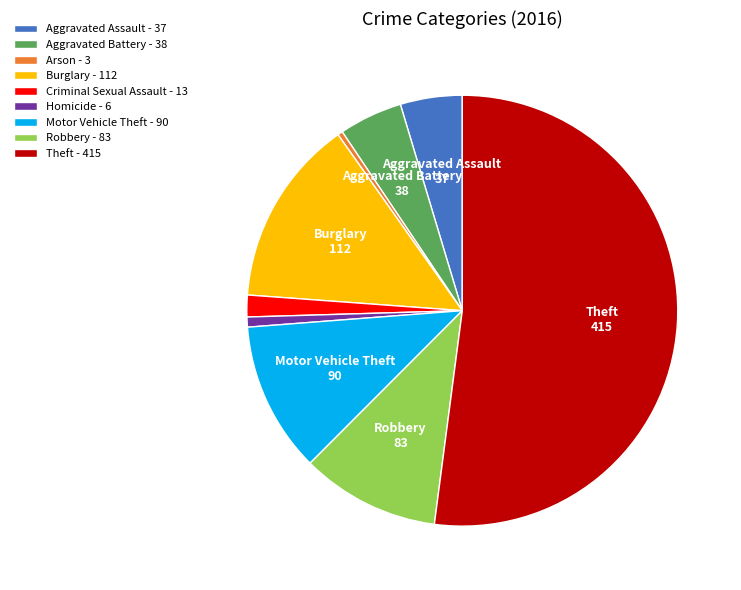

Is there a majority slice in this chart?

Yes